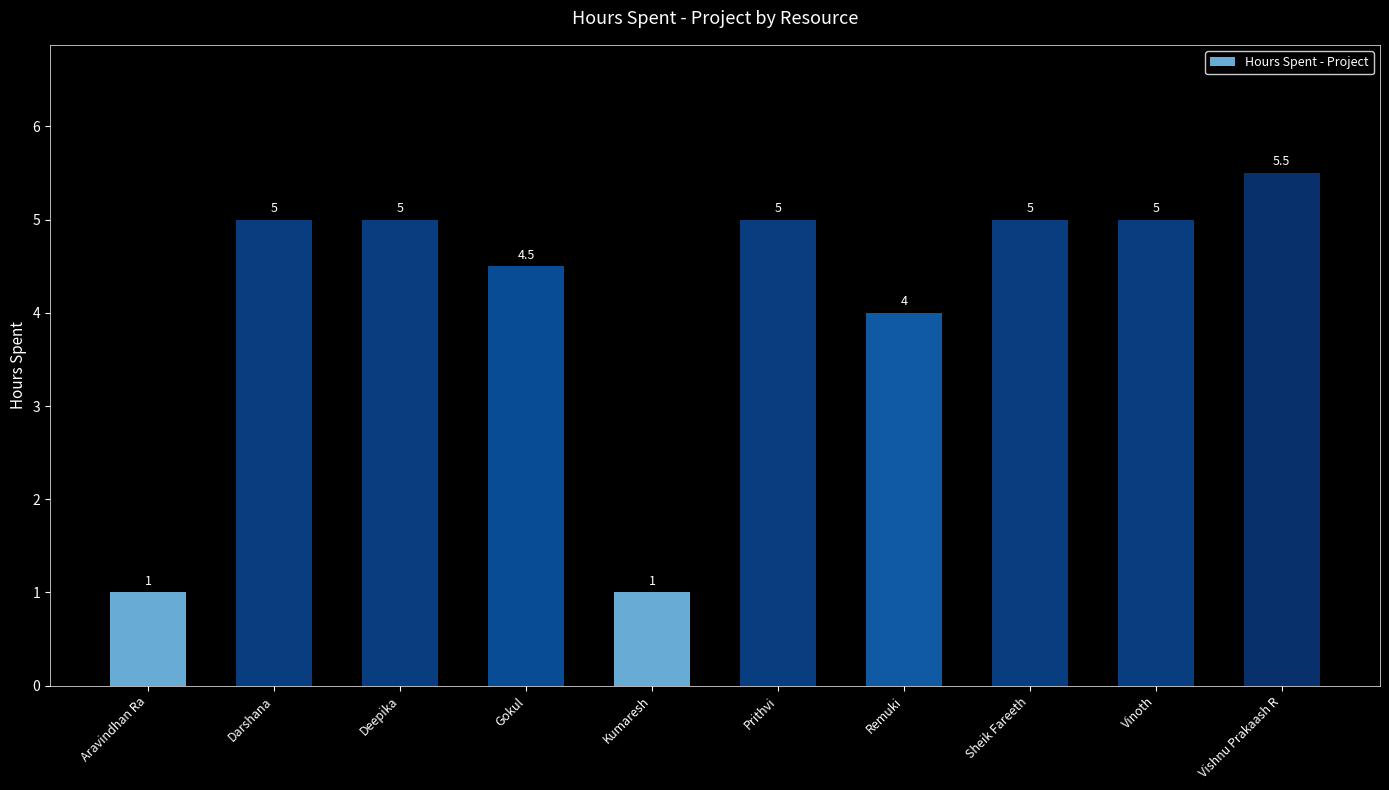

Which category has the highest value across all series?

Vishnu Prakaash R